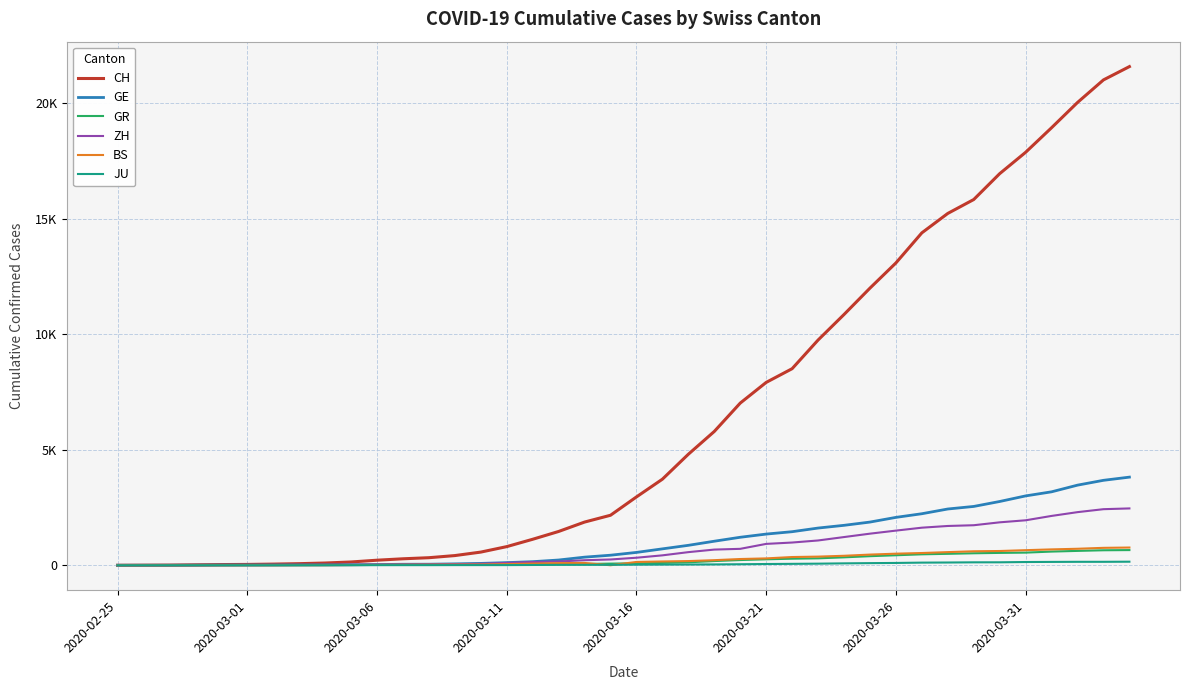

True or false: GE and CH intersect in this chart.

False